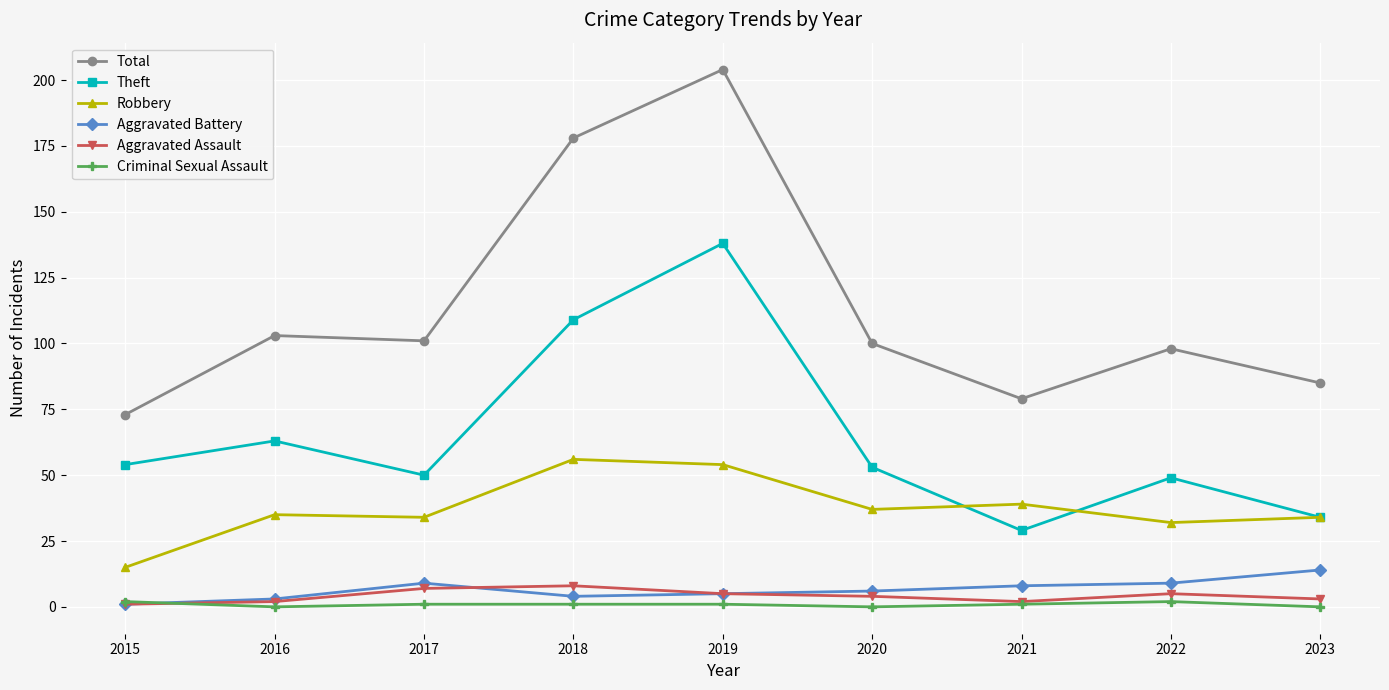

In Theft, how many points are higher than both neighbors (excluding endpoints)?

3